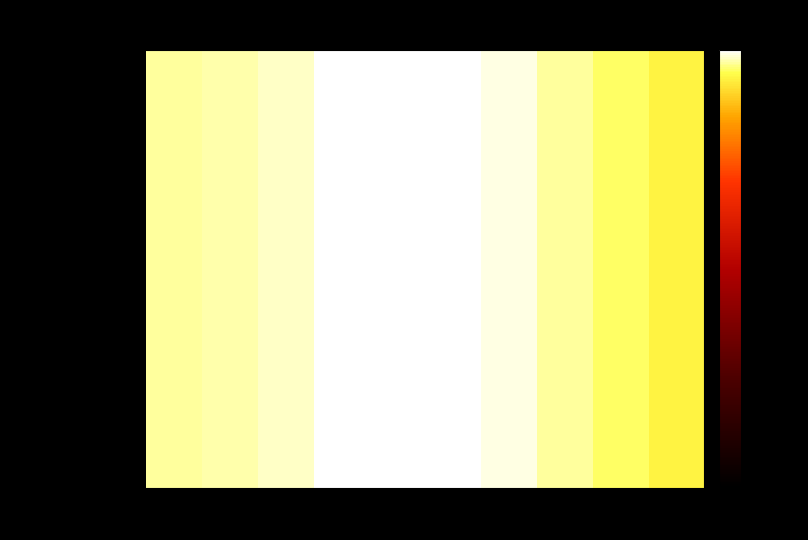

Reading right to left, what are all the values shown in this chart?

Median: -1.3	-0.9	-0.6	-0.2	-0.1	0.0	-0.0	-0.4	-0.5	-0.6	-20.0
Mode: -1.3	-0.9	-0.6	-0.2	-0.1	0.0	-0.0	-0.4	-0.5	-0.6	-20.0